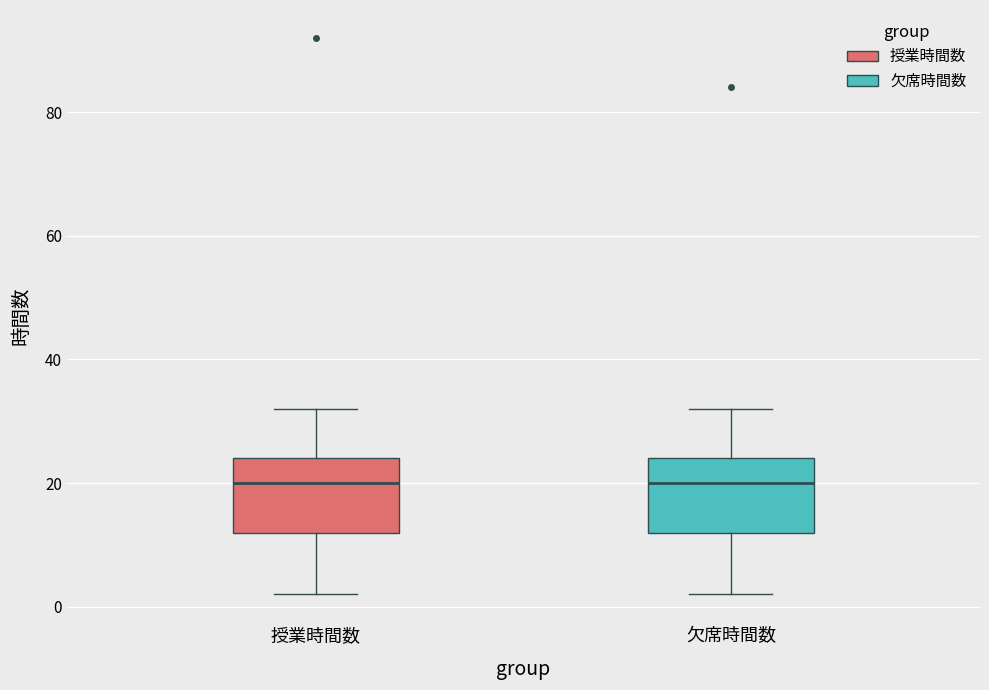

Reading left to right, read every box against the y-axis: the position of its median line, the range the box covers, and the ends of its whiskers. The values are not printed on the chart, so give them approximately, as read against the axis.

授業時間数: median 20, box 12 to 24, whiskers 2 to 32
欠席時間数: median 20, box 12 to 24, whiskers 2 to 32